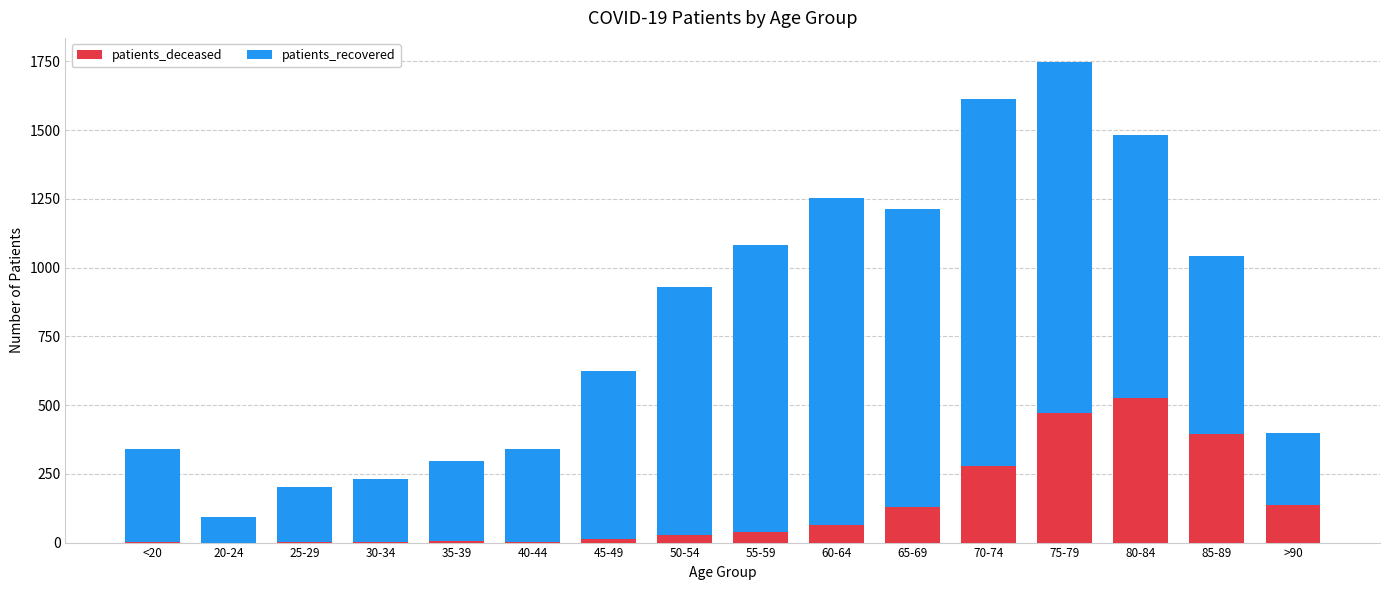

The value of patients_deceased at 80-84 is 911. True or false?

False